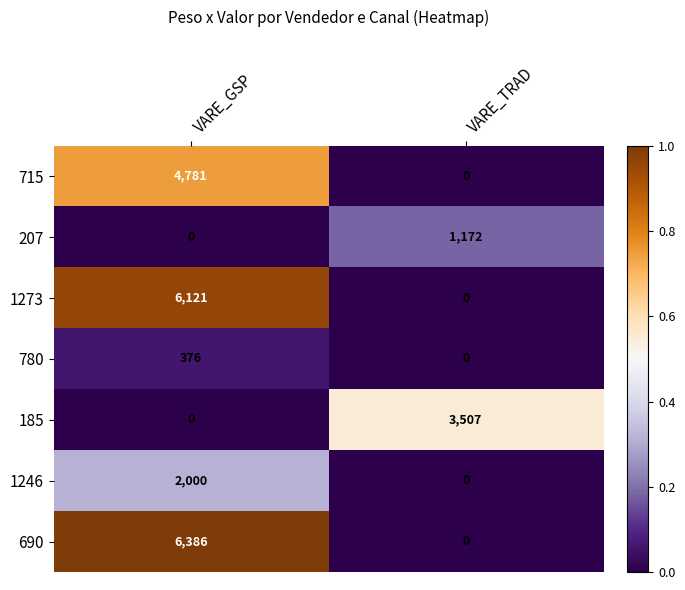

True or false: 780 has a value of 553 at VARE_GSP.

False